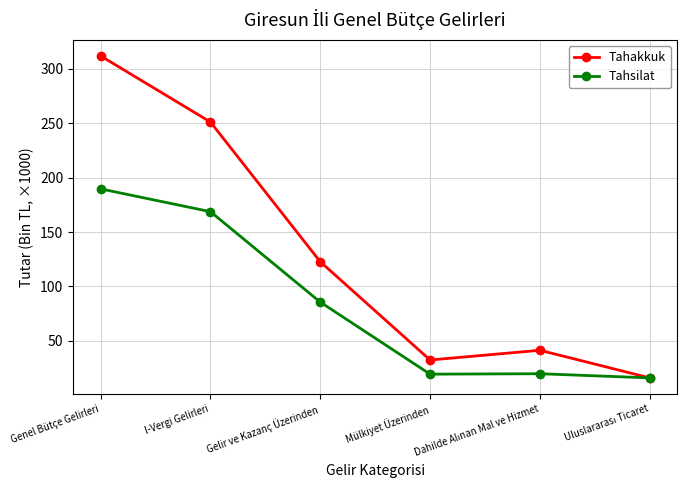

Read the Tahakkuk value at Gelir ve Kazanç Üzerinden.

122.7